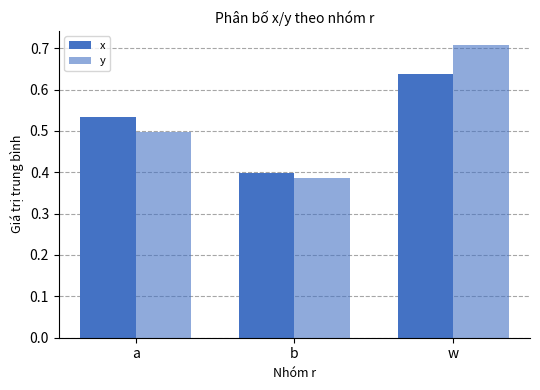

At which label does x reach its peak?

w